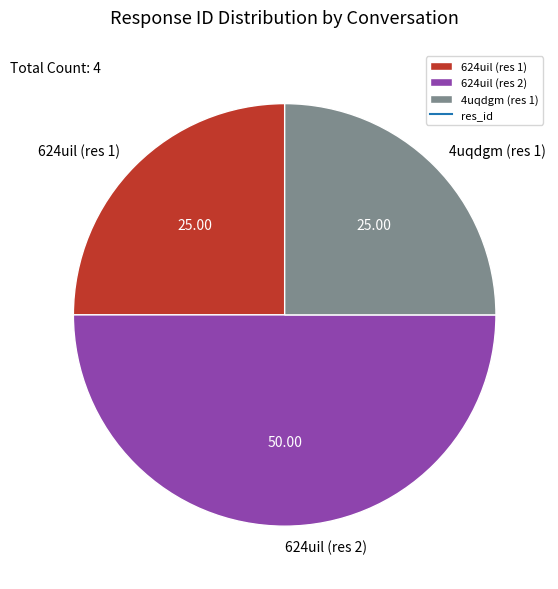

Is 4uqdgm (res 1) the majority of the pie?

No